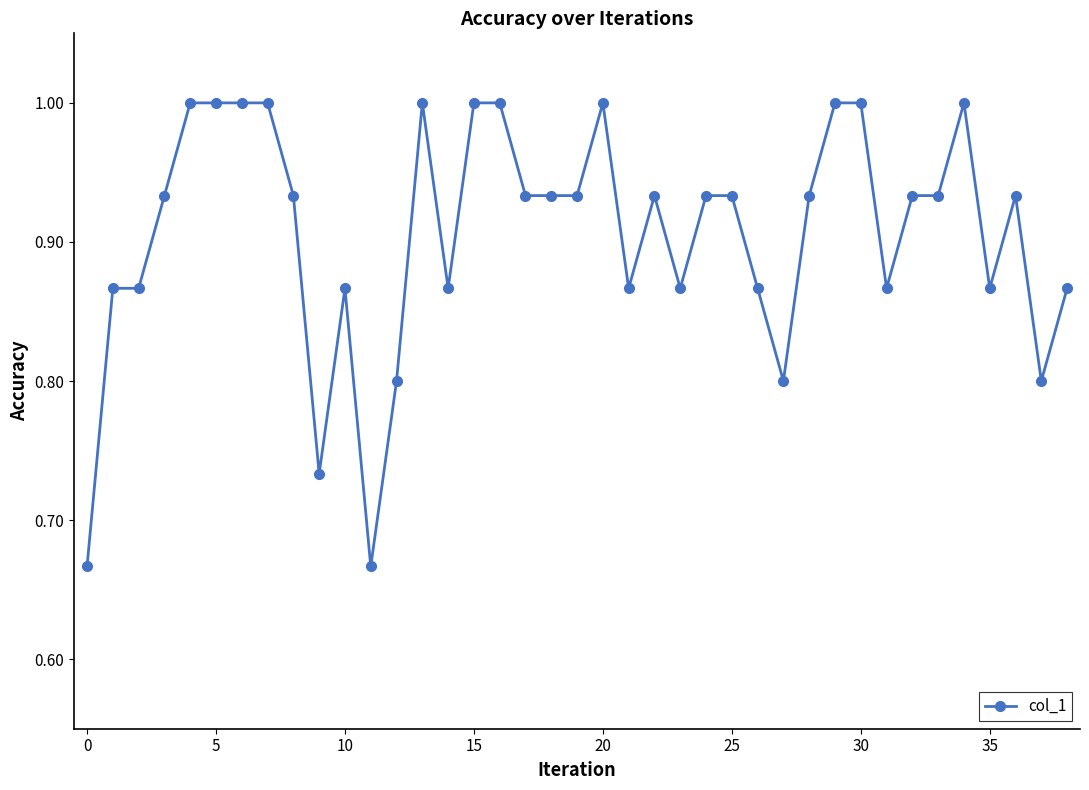

What is the sum of all values?

35.3